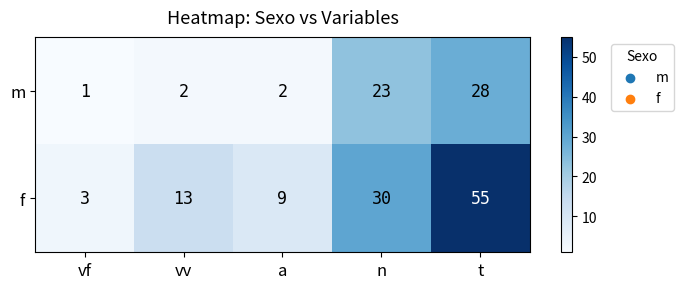

Is the value of m at vf greater than the value of f at n?

No